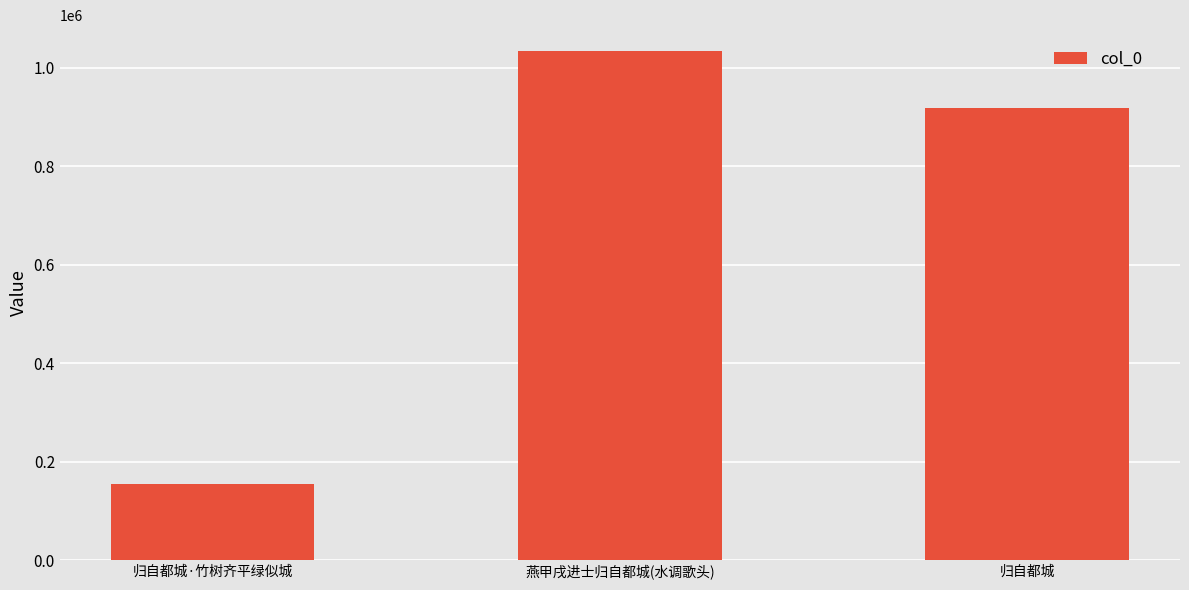

The chart shows a value of 1035198 at 燕甲戌进士归自都城(水调歌头). True or false?

True